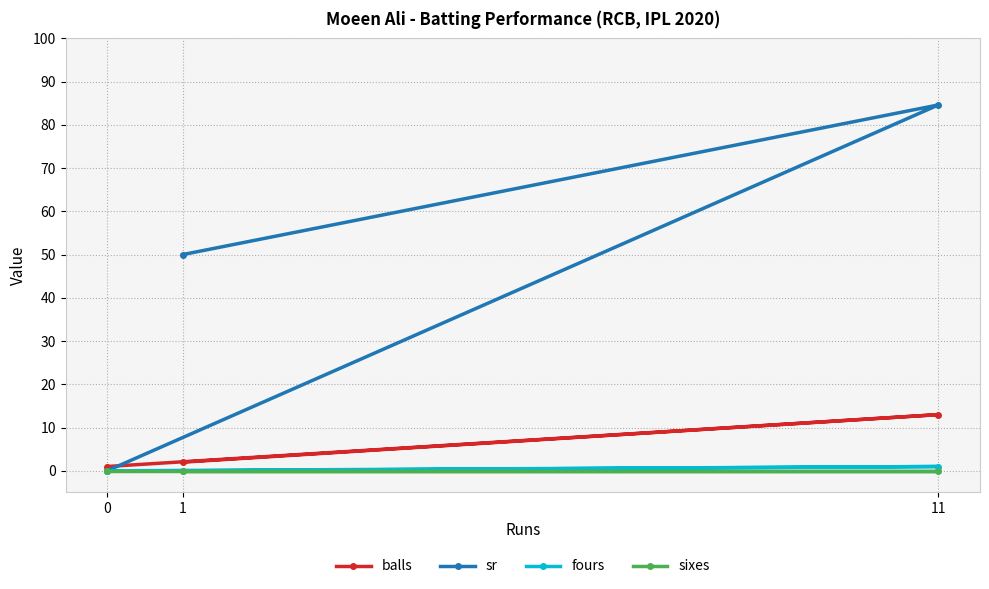

Reading right to left, list all the values displayed in this chart.

balls: 11=13.0	1=2.0	0=1.0
sr: 11=84.6	1=50.0	0=0.0
fours: 11=1.0	1=0.0	0=0.0
sixes: 11=0.0	1=0.0	0=0.0